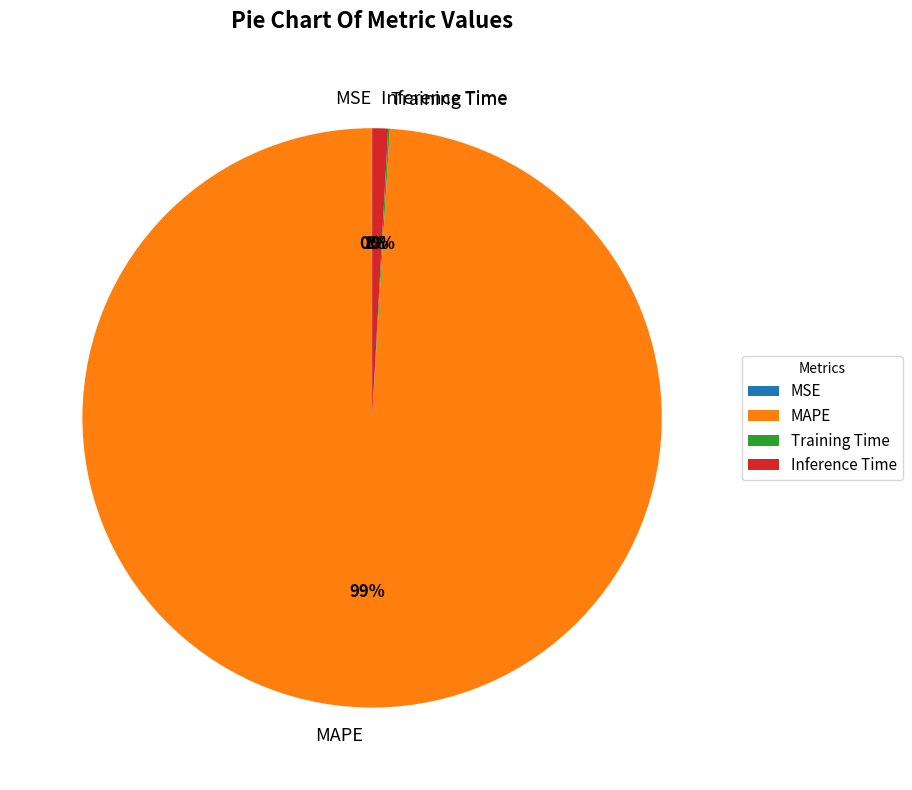

What is the largest slice in the pie chart?

MAPE